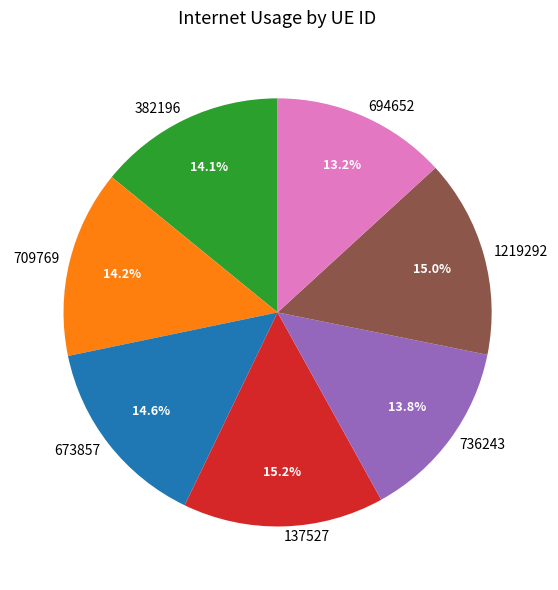

Is there a majority slice in this chart?

No